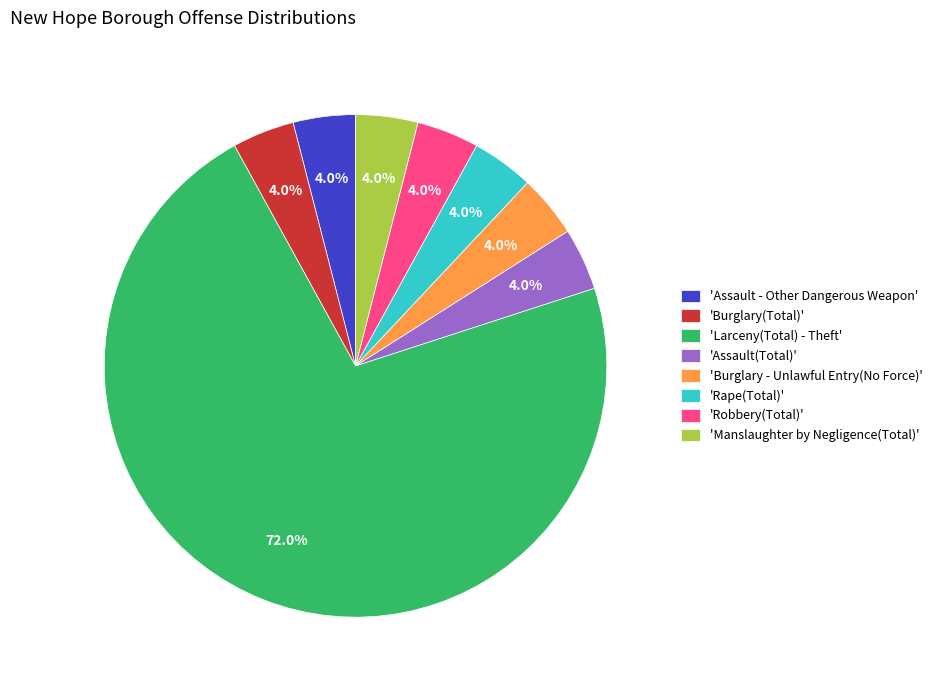

Do 'Burglary(Total)' and 'Robbery(Total)' together represent more than half of the pie?

No